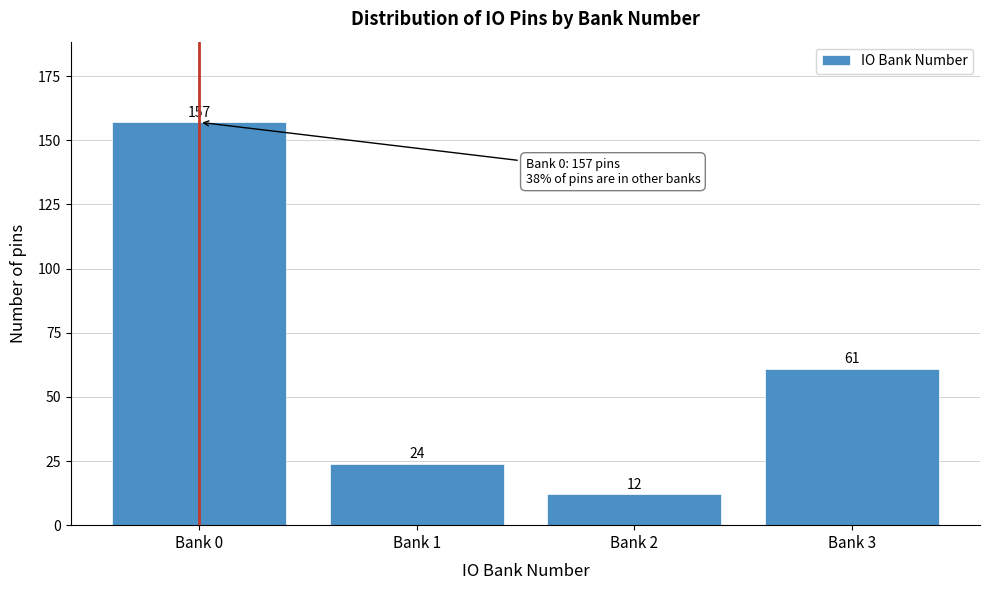

Reading left to right, extract all data points from this chart.

157	24	12	61